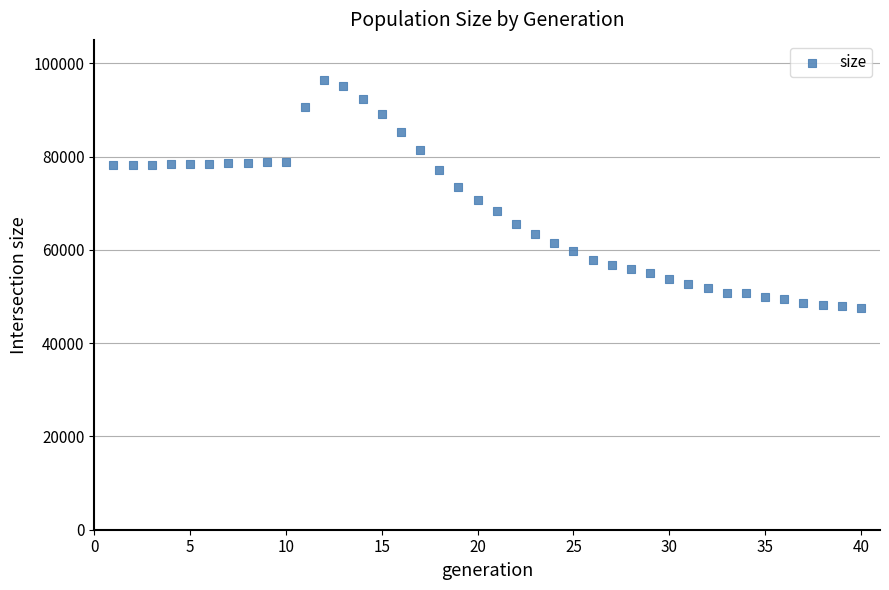

What is the range of X values (max minus min)?

39